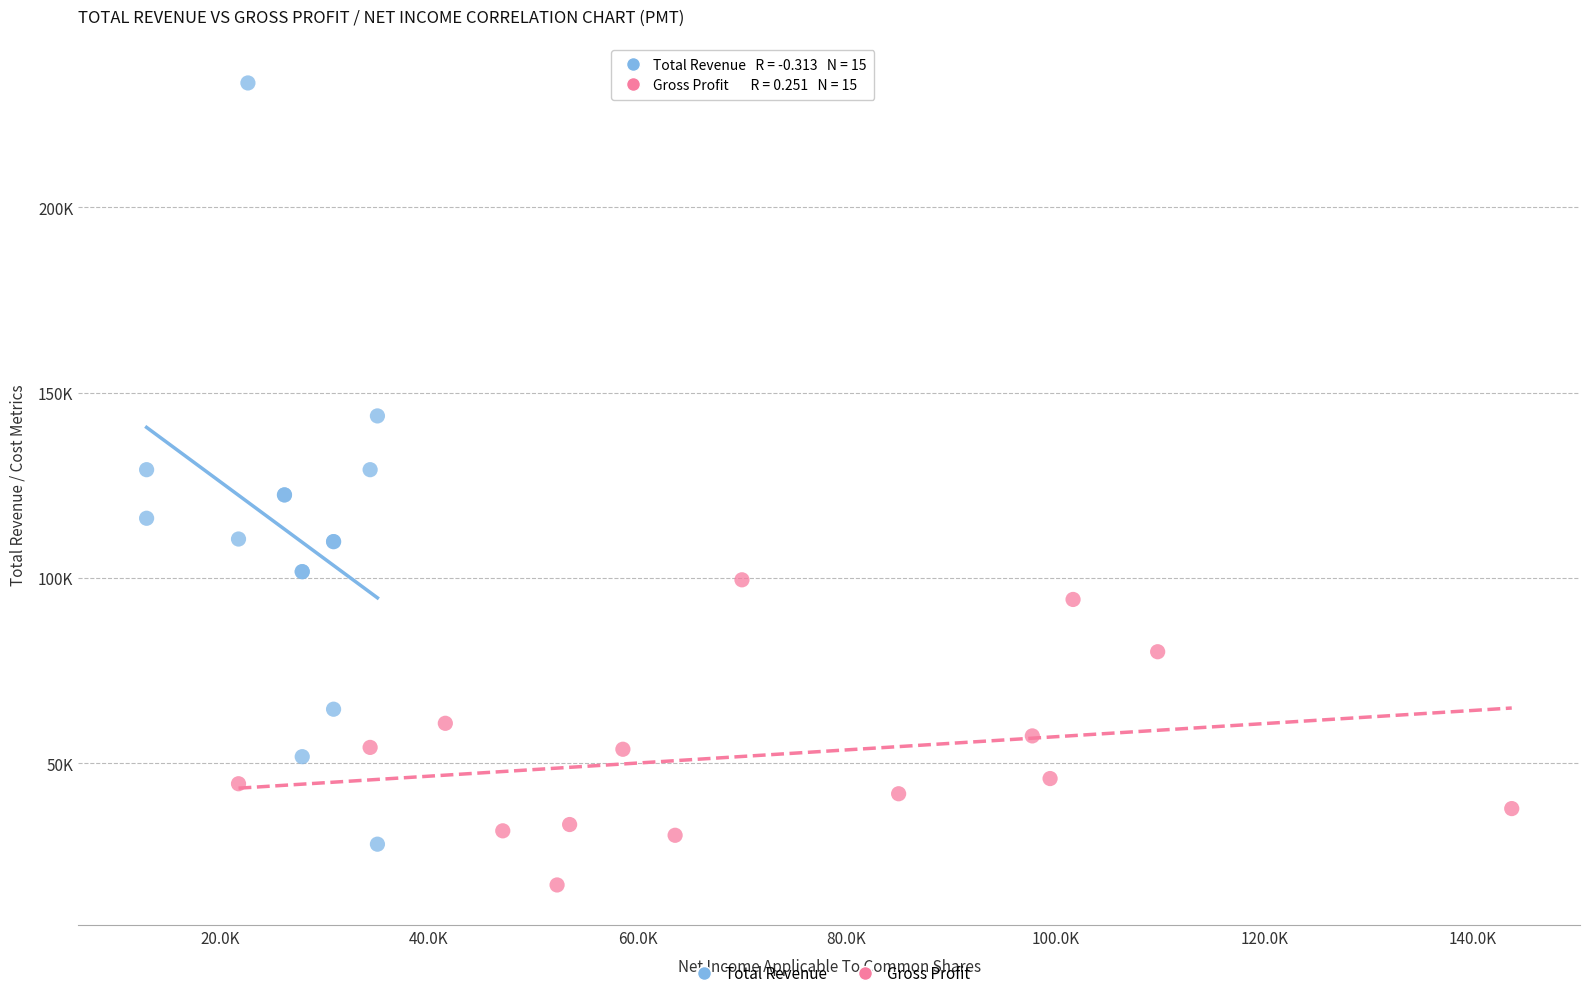

What are all the series names shown in the legend?

Total Revenue, Gross Profit